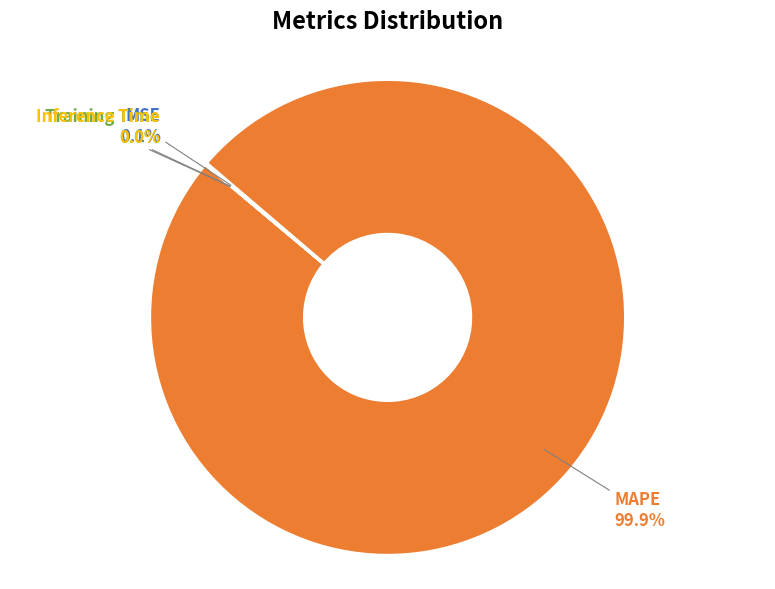

Which slice represents more than half of the pie?

MAPE